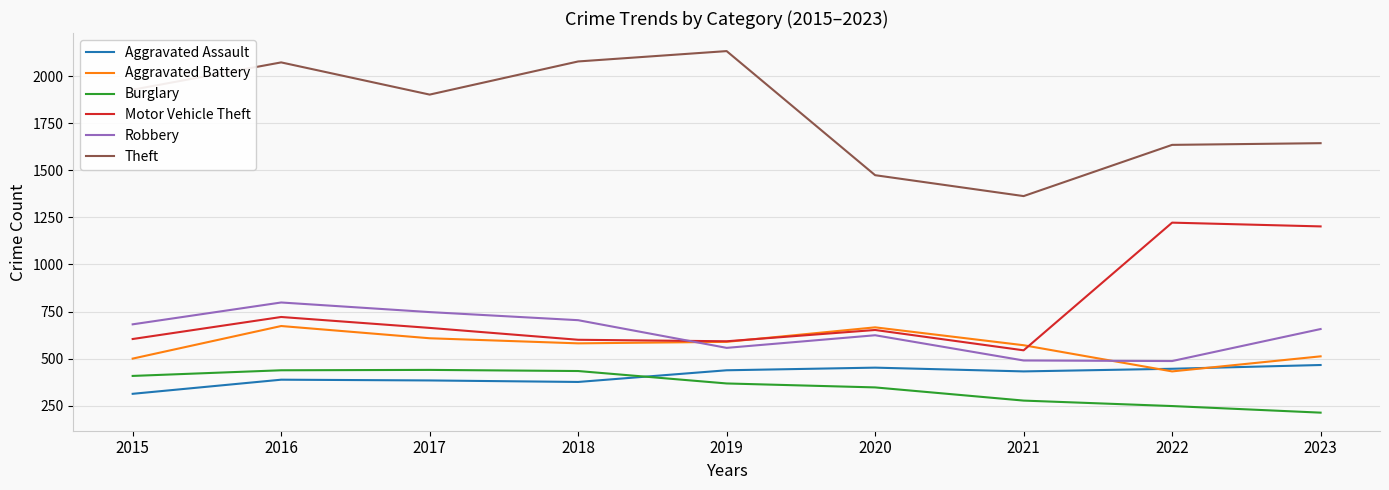

True or false: Burglary has a value of 213 at 2023.

True